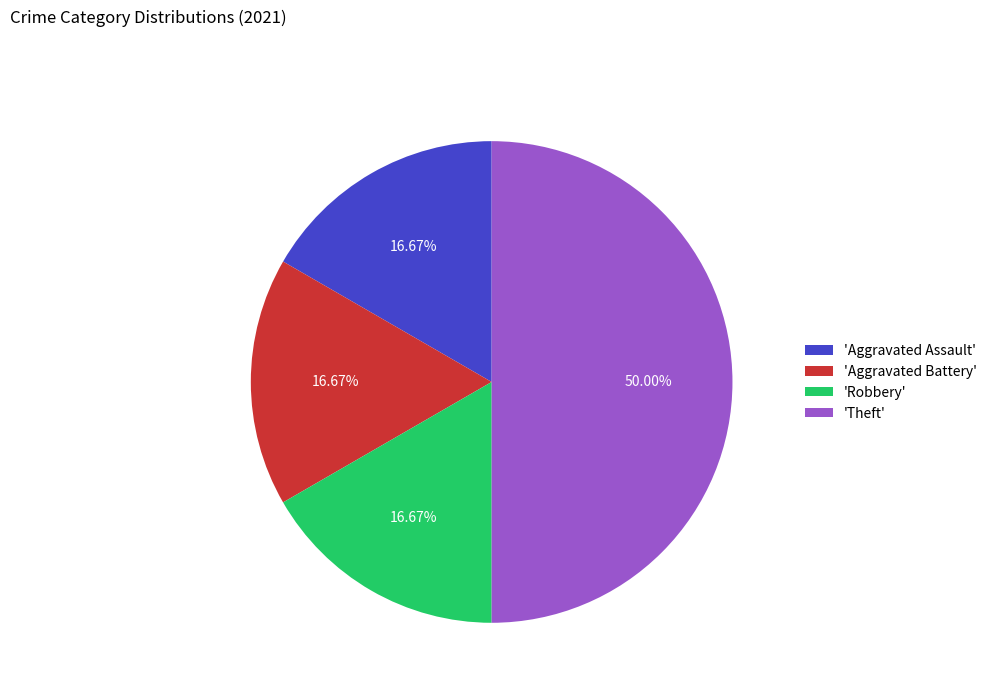

What is the ratio of the value at 'Aggravated Battery' to the value at 'Aggravated Assault'?

1.0